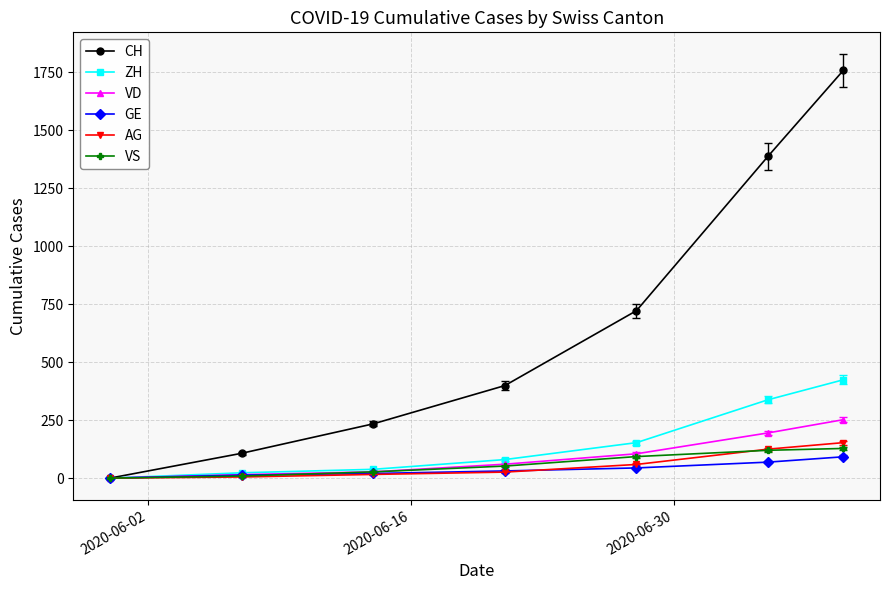

What is the highest value of the ZH series?

424